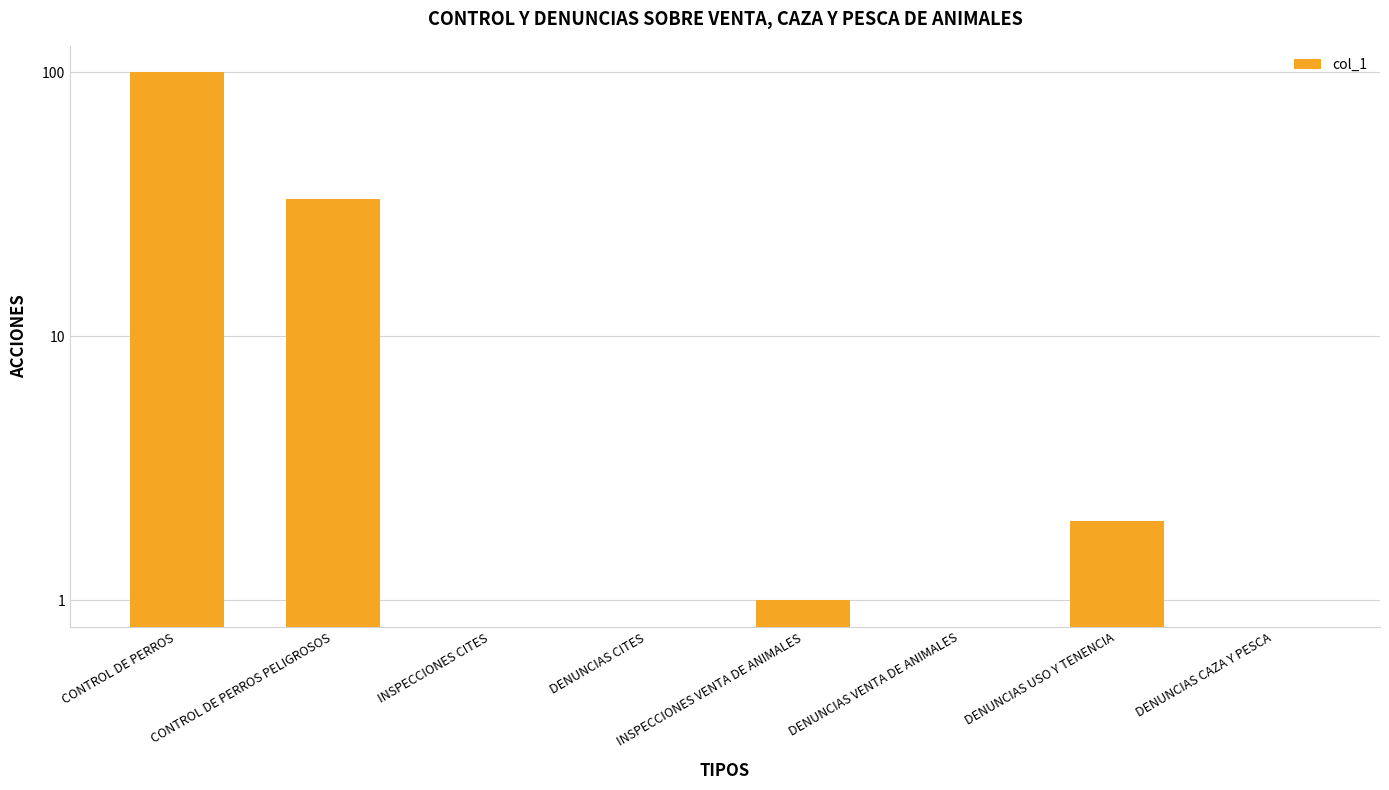

What position from the right is DENUNCIAS CAZA Y PESCA?

1